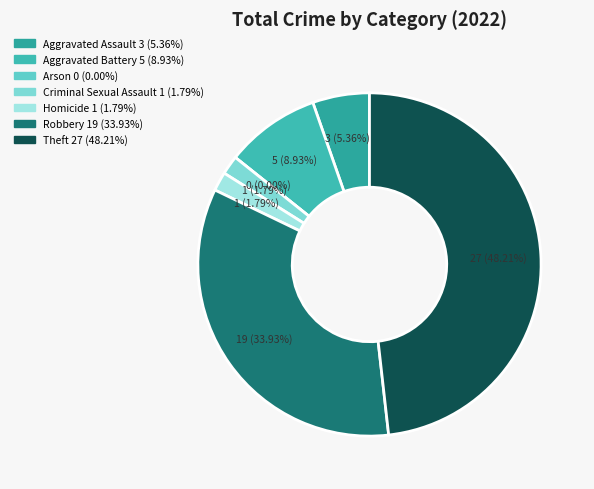

True or false: Robbery accounts for 47% of the total.

False